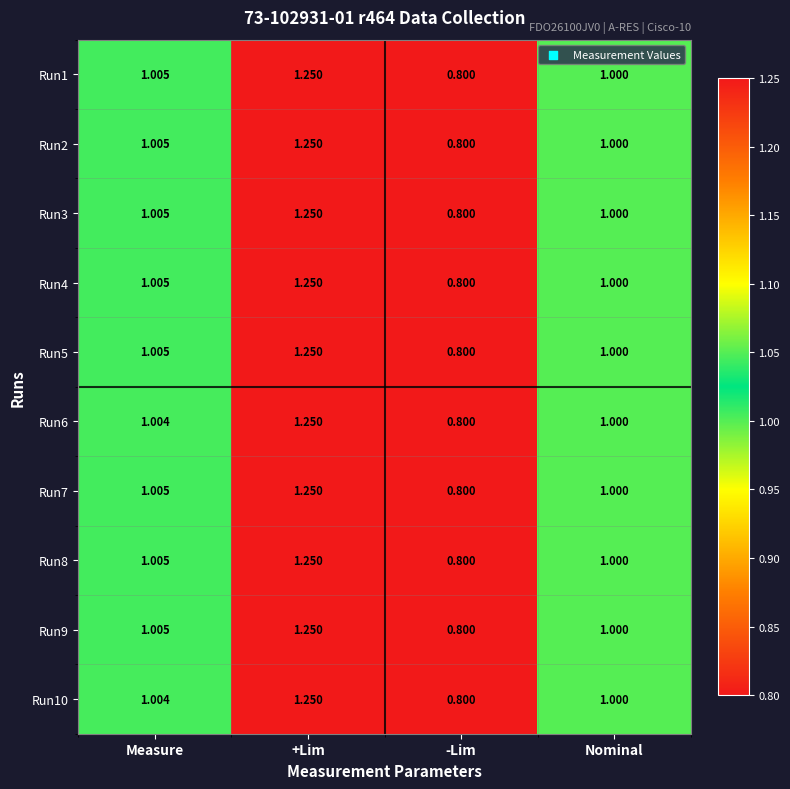

At which category is the sum across all series the highest?

+Lim